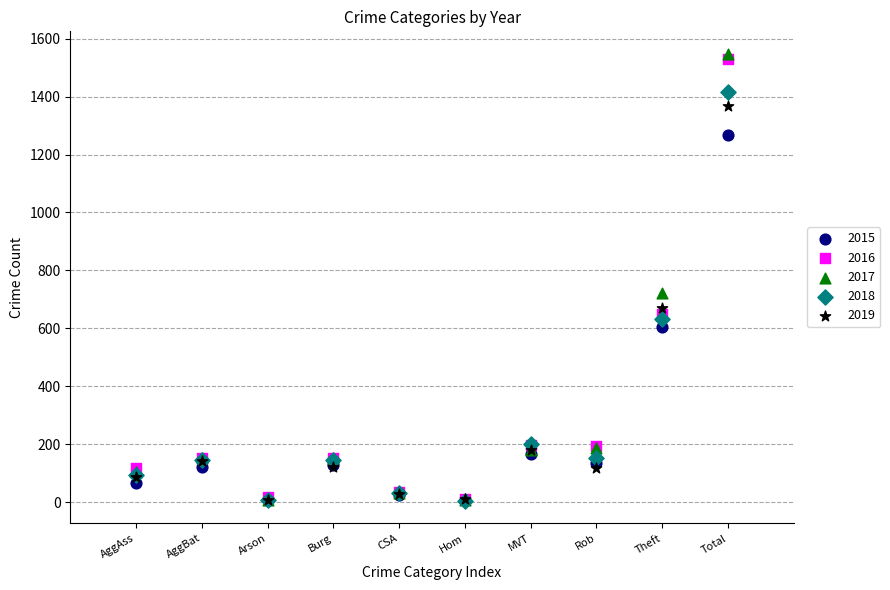

Across all series, what Y value is closest to 776?

721